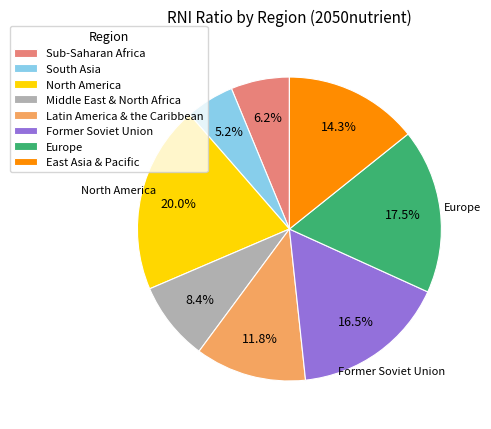

How many slices are in this pie chart?

8